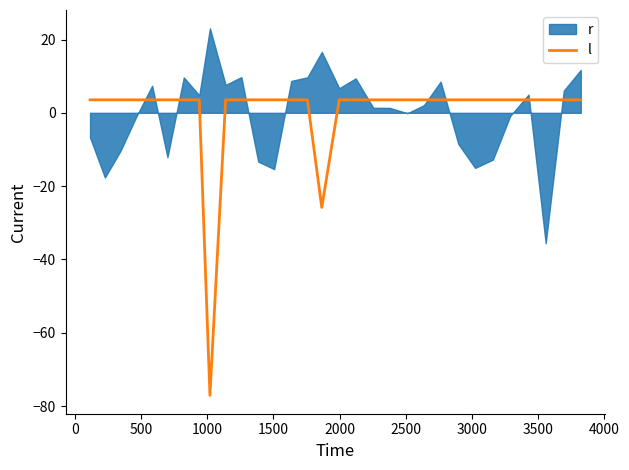

How many data points are less than 3?

2